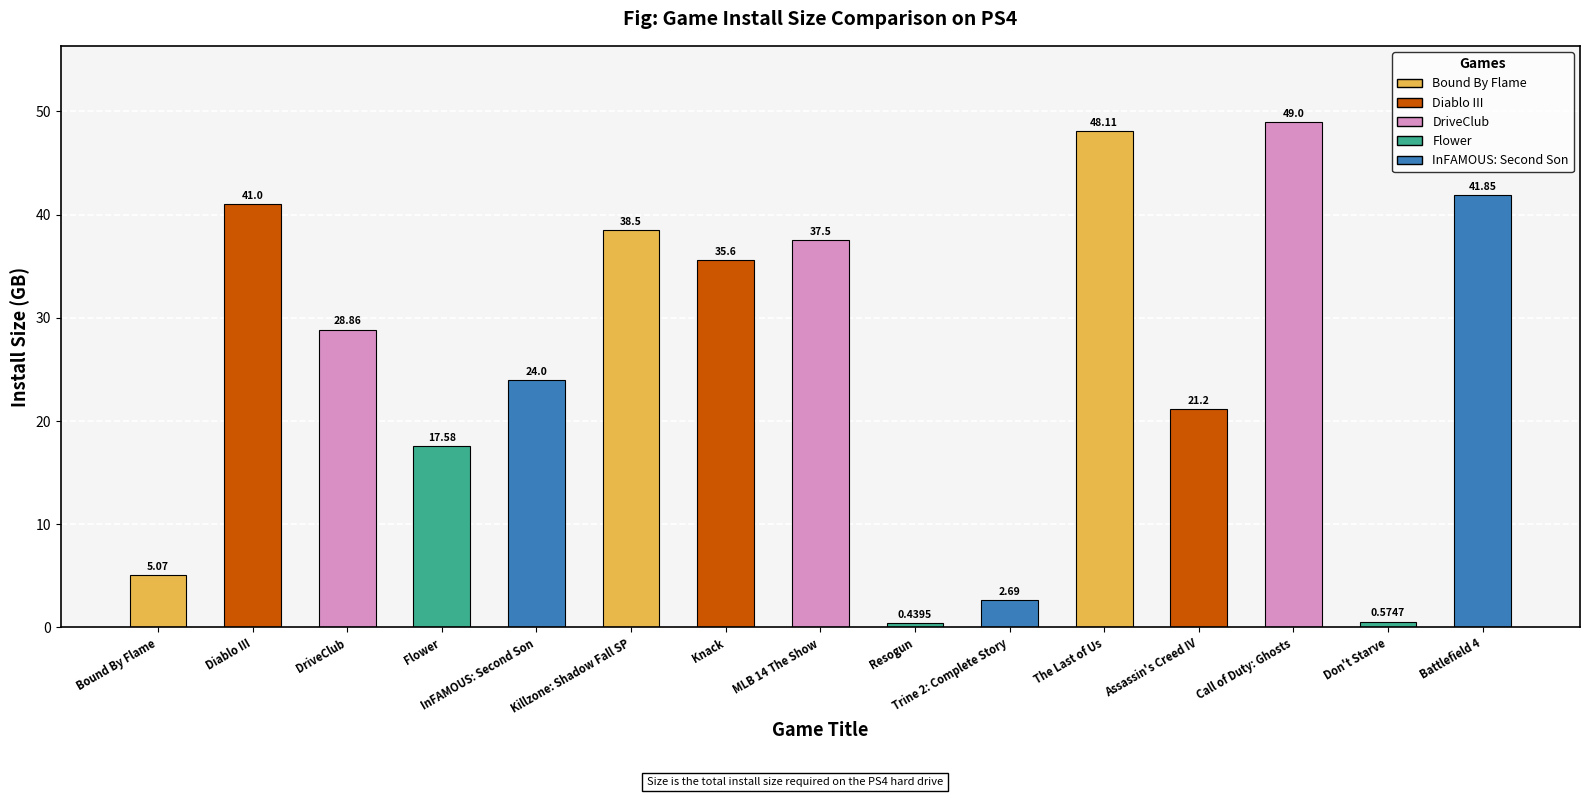

What is the label of the 3rd bar from the right?

Call of Duty: Ghosts